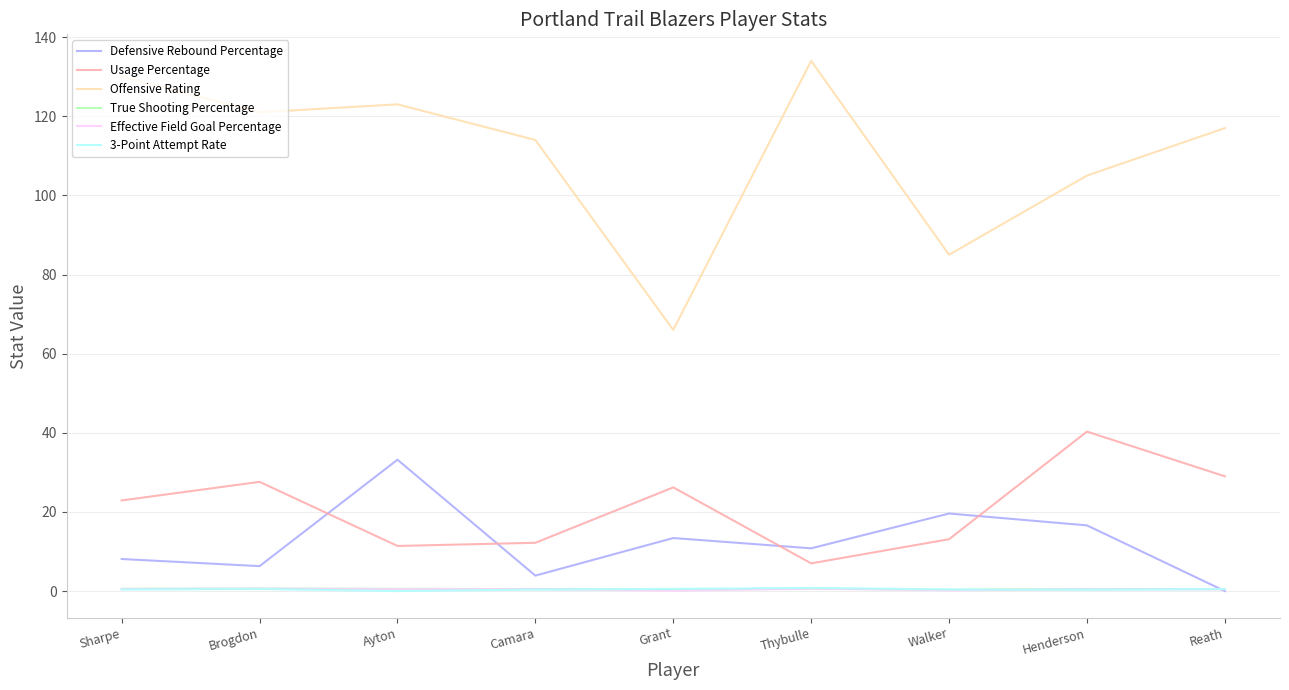

Which series has the largest total across all categories?

Offensive Rating